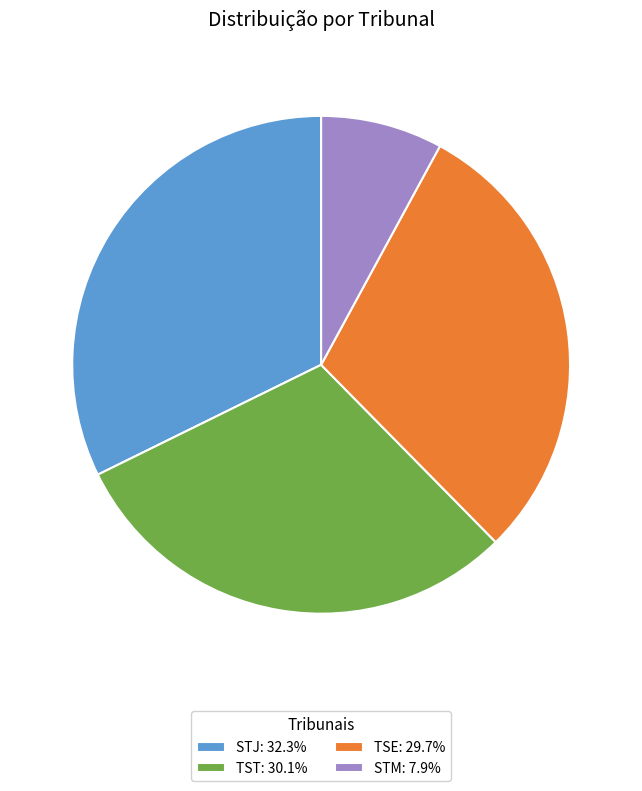

Combined, do TST: 30.1% and STJ: 32.3% account for over 50%?

Yes